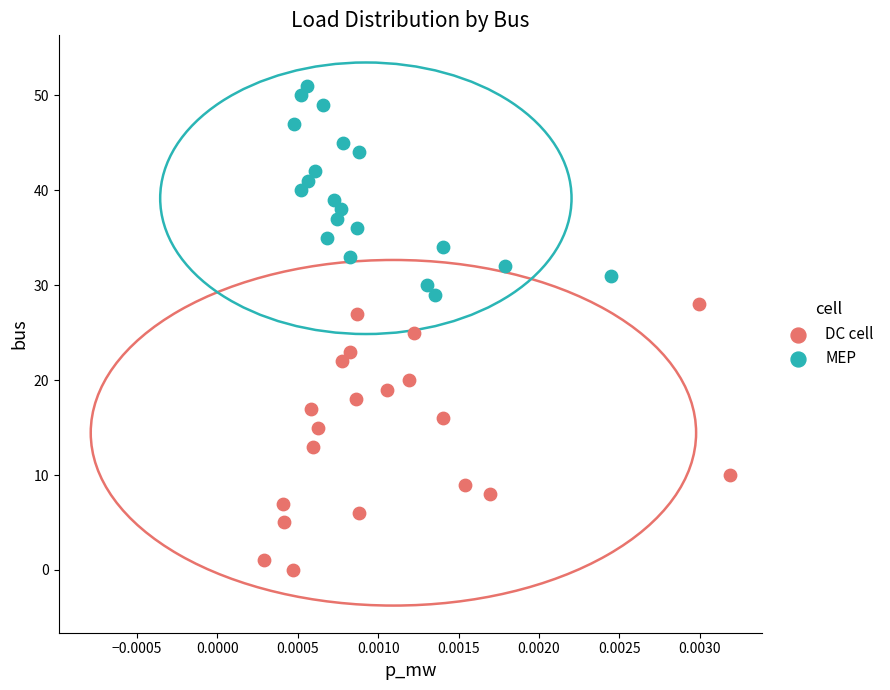

What are all the series names shown in the legend?

DC cell, MEP